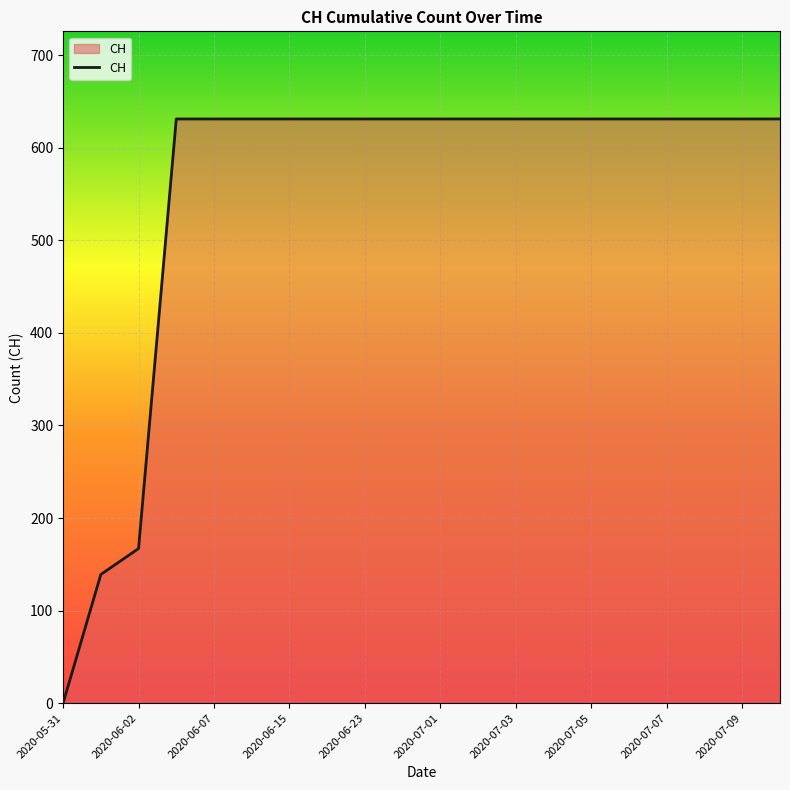

What is the greatest value displayed?

631